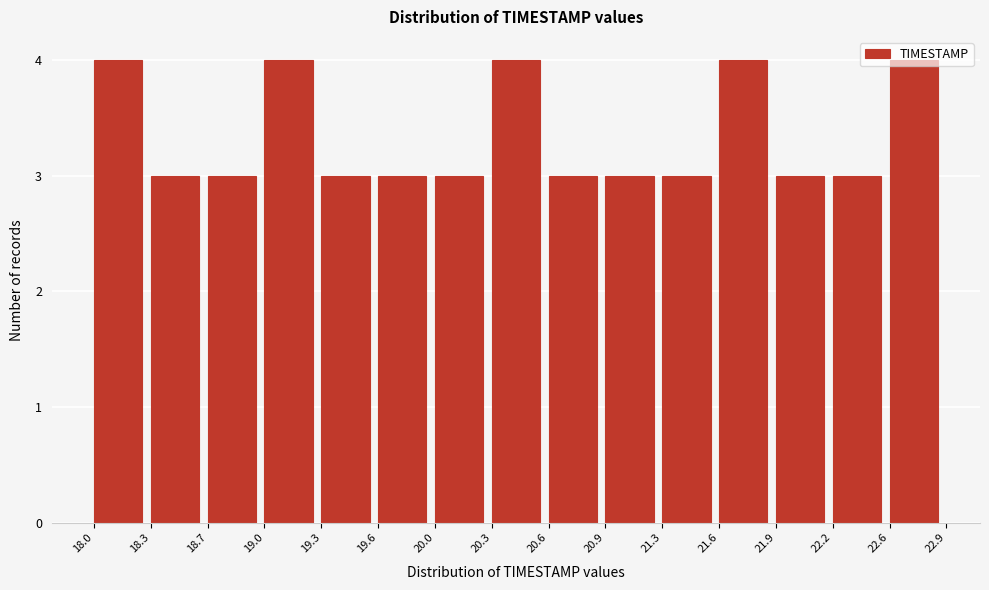

Reading left to right, transcribe this chart: for each bar, give the range it covers on the x-axis and its height. The values are not printed on the chart, so give them approximately, as read against the axis.

18.0 to 18.3: 4
18.3 to 18.7: 3
18.7 to 19.0: 3
19.0 to 19.3: 4
19.3 to 19.6: 3
19.6 to 20.0: 3
20.0 to 20.3: 3
20.3 to 20.6: 4
20.6 to 20.9: 3
20.9 to 21.3: 3
21.3 to 21.6: 3
21.6 to 21.9: 4
21.9 to 22.2: 3
22.2 to 22.6: 3
22.6 to 22.9: 4